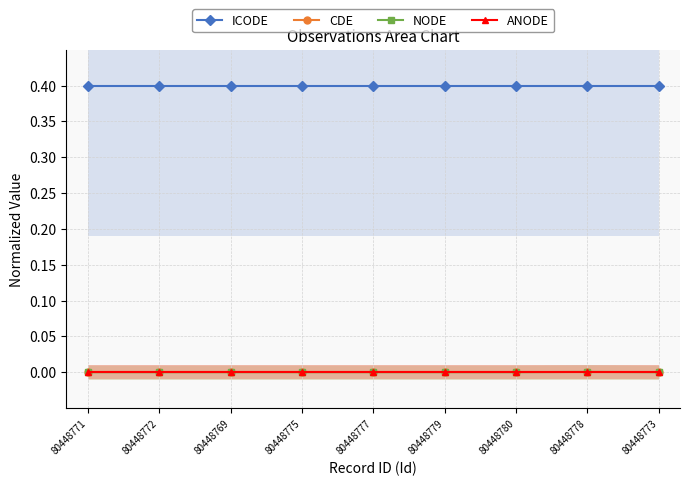

Which has a higher value, 80448771 or 80448779?

80448779